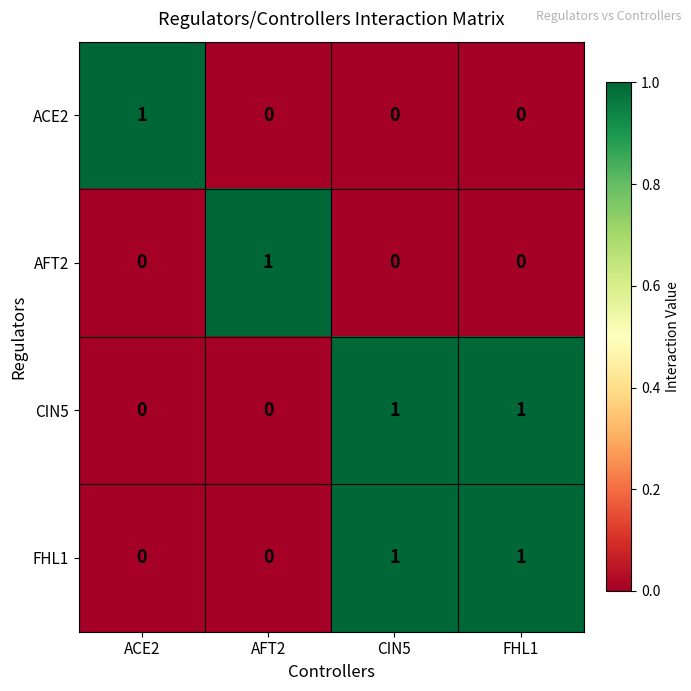

At how many categories does at least one series exceed 0?

4